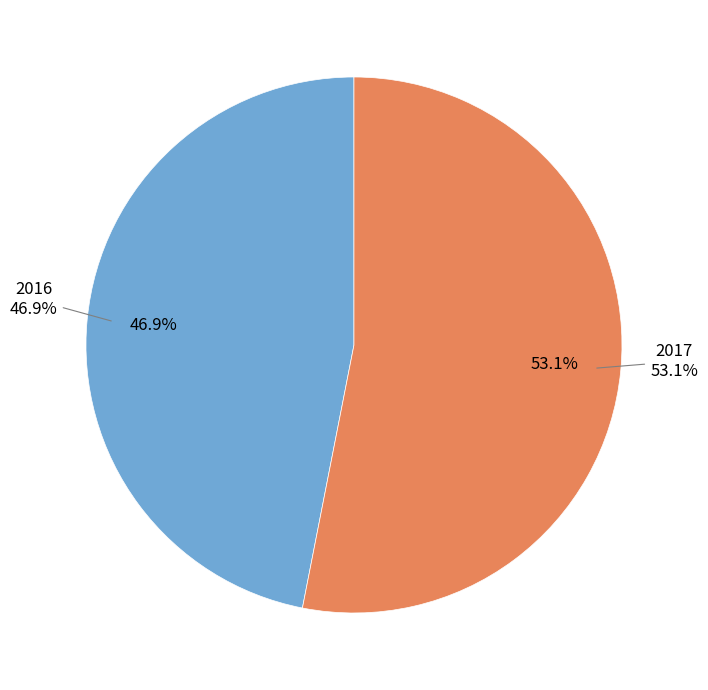

How many segments does this pie chart have?

2